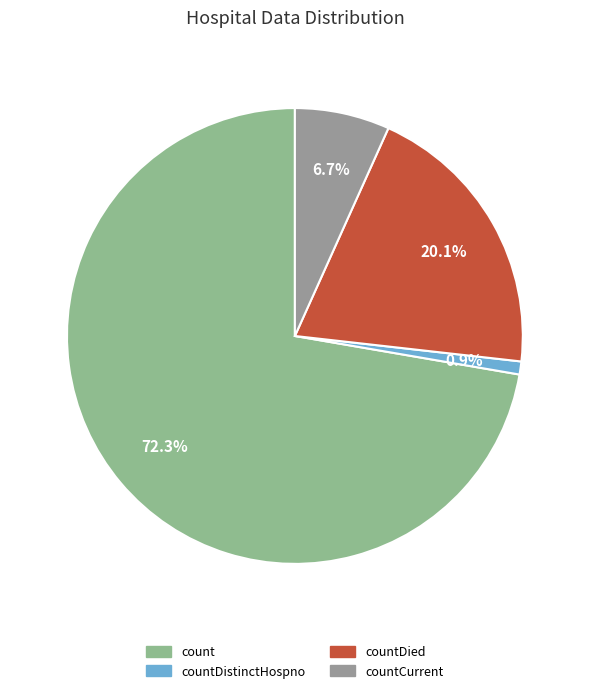

Combined, do countCurrent and countDied account for over 50%?

No